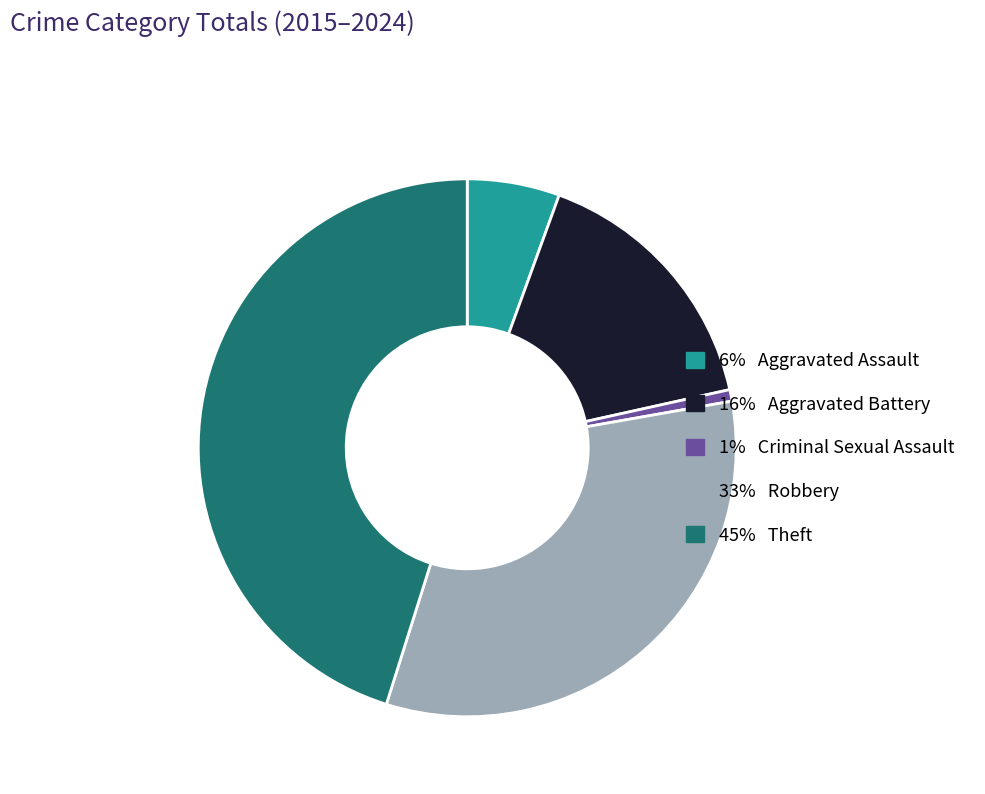

Is there a majority slice in this chart?

No